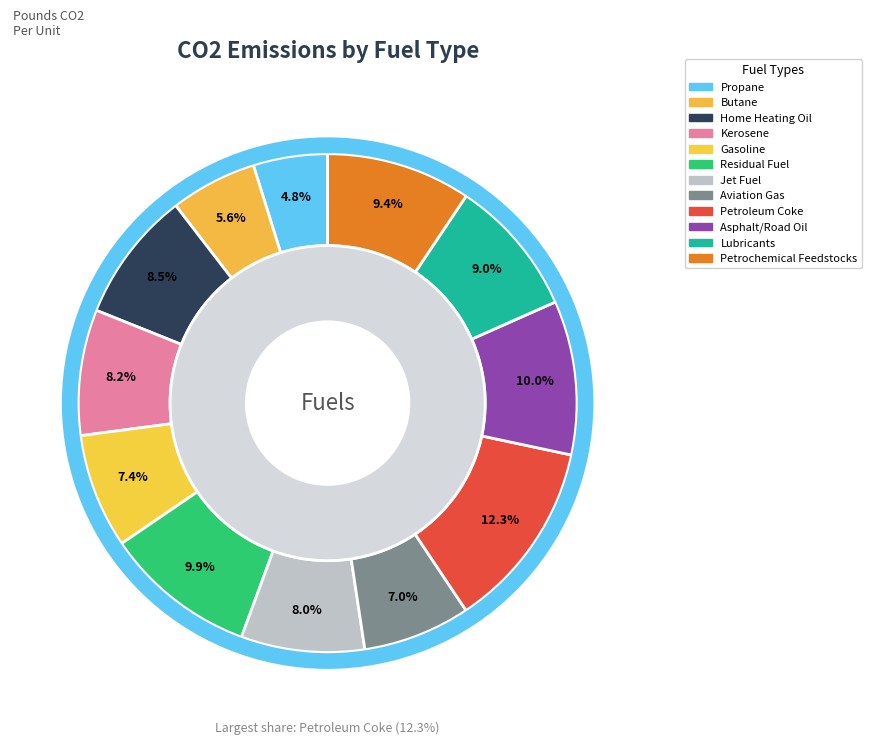

Which has a higher value, Residual Fuel or Butane?

Residual Fuel